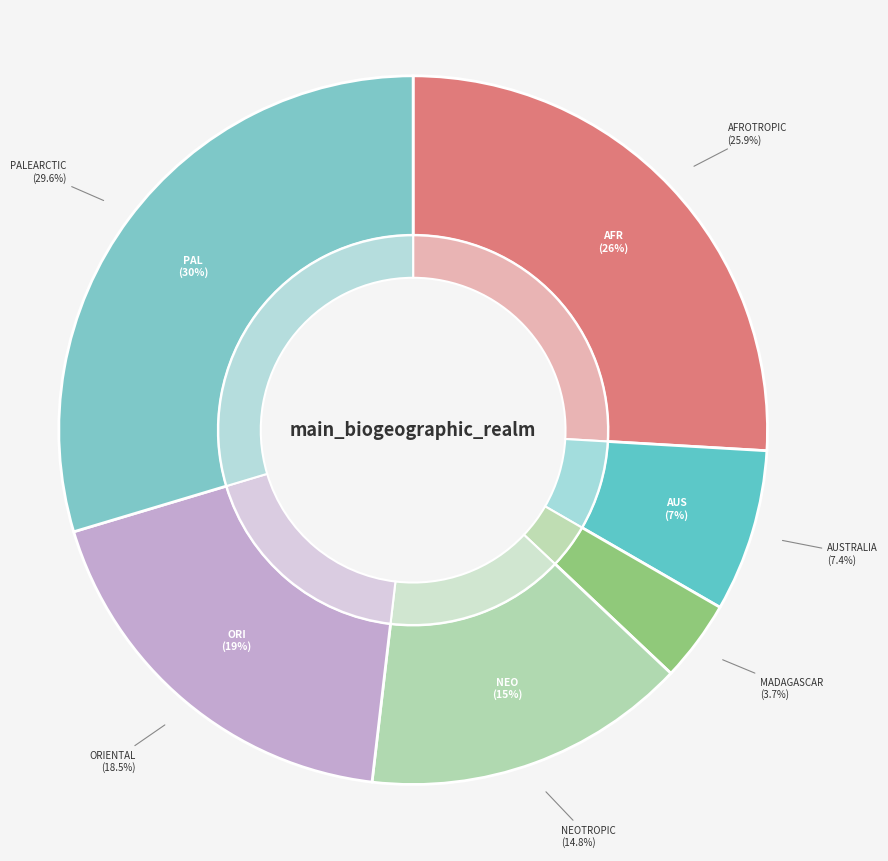

What is the ratio of the value at Afrotropic to the value at Neotropic?

1.8